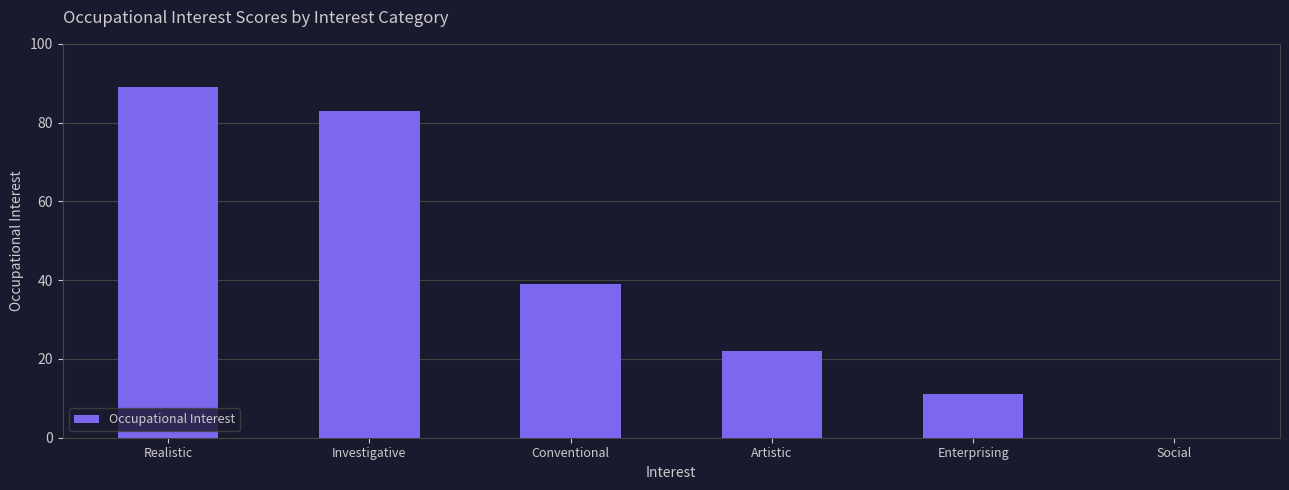

How many data points does each series have?

6